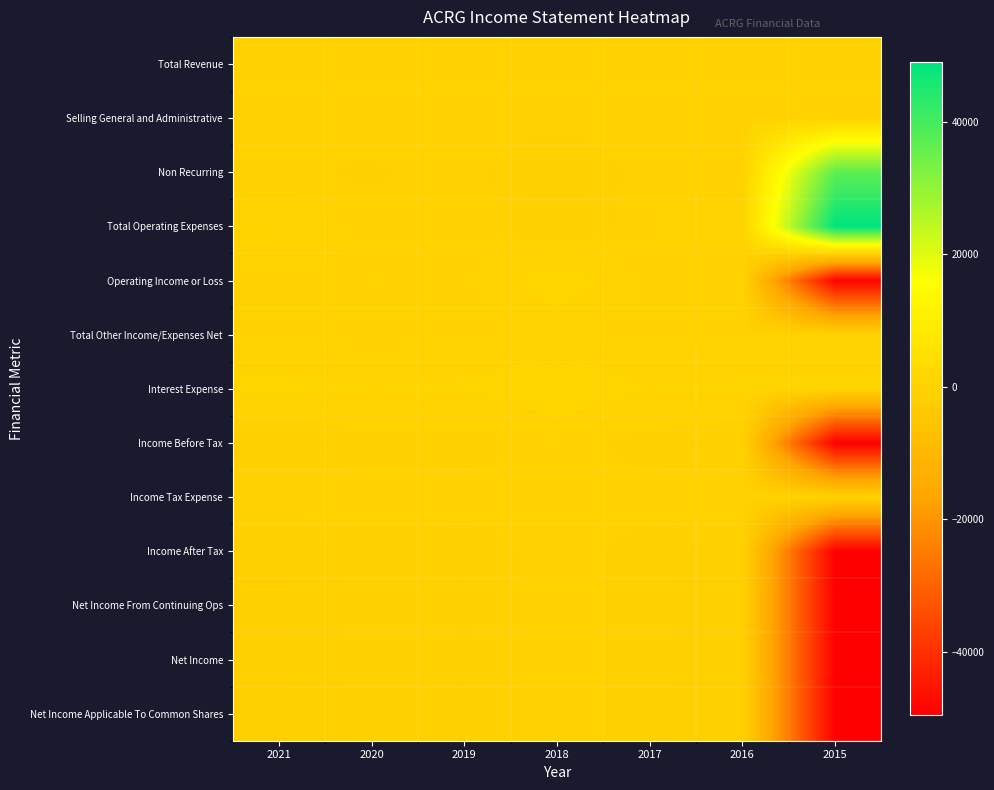

Which category has the lowest value across all series?

2015